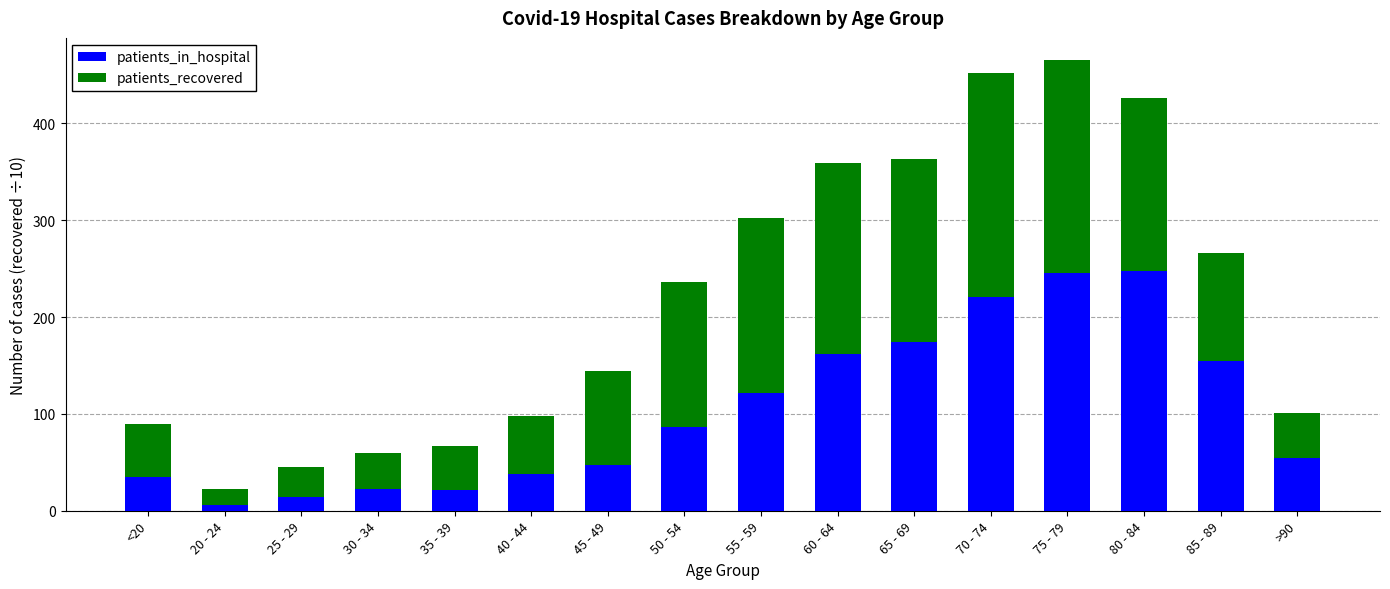

What is the difference between the maximum and minimum values in the patients_in_hospital series?

242.0